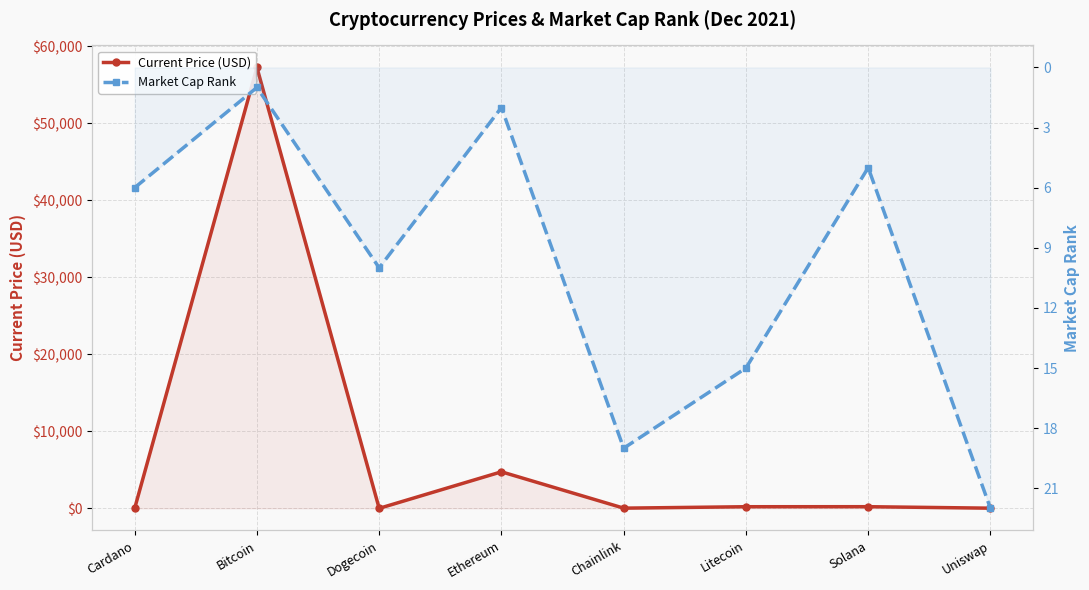

True or false: Market Cap Rank has more than 1 points higher than both neighbors.

True